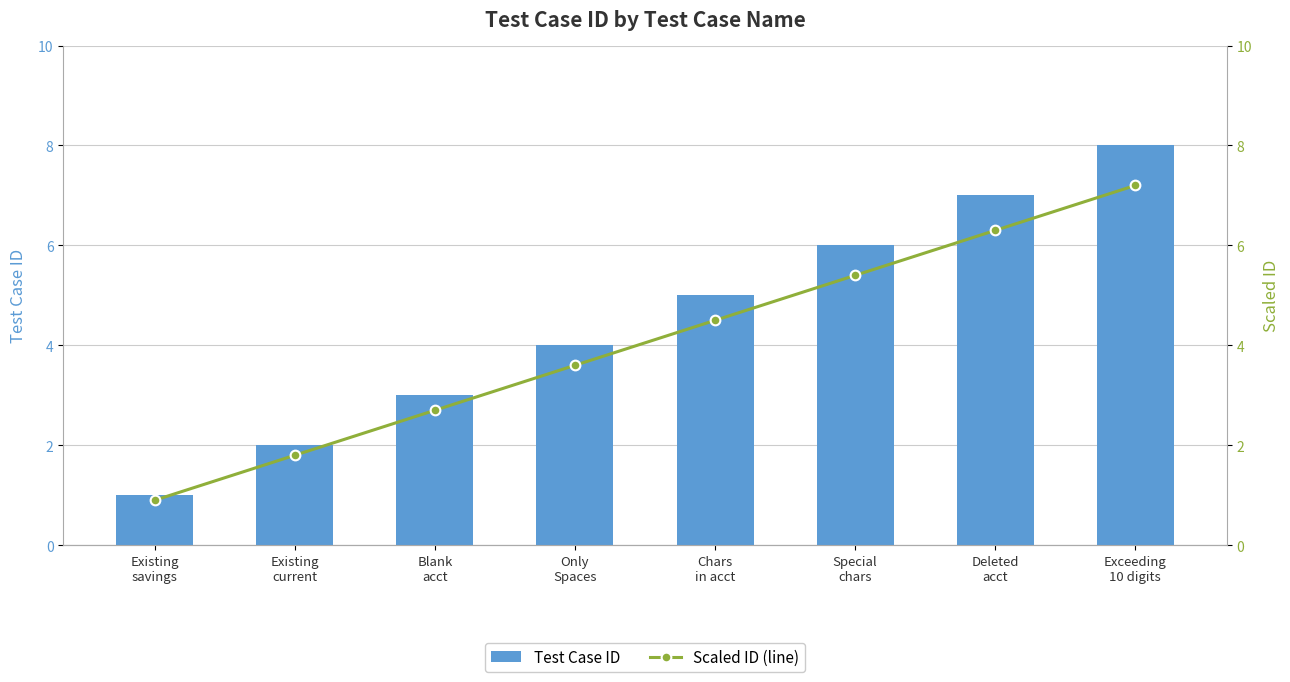

What is the minimum value for Test Case ID?

1